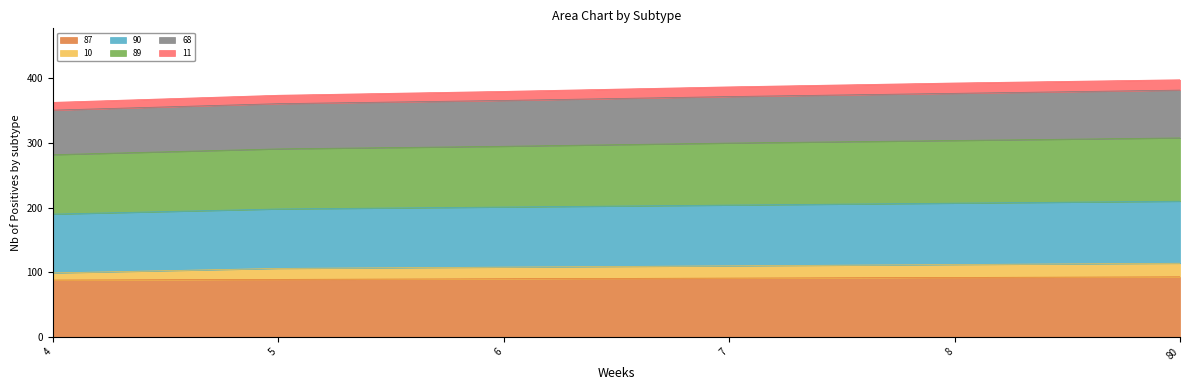

Between 5 and 6, which series saw the biggest shift?

90